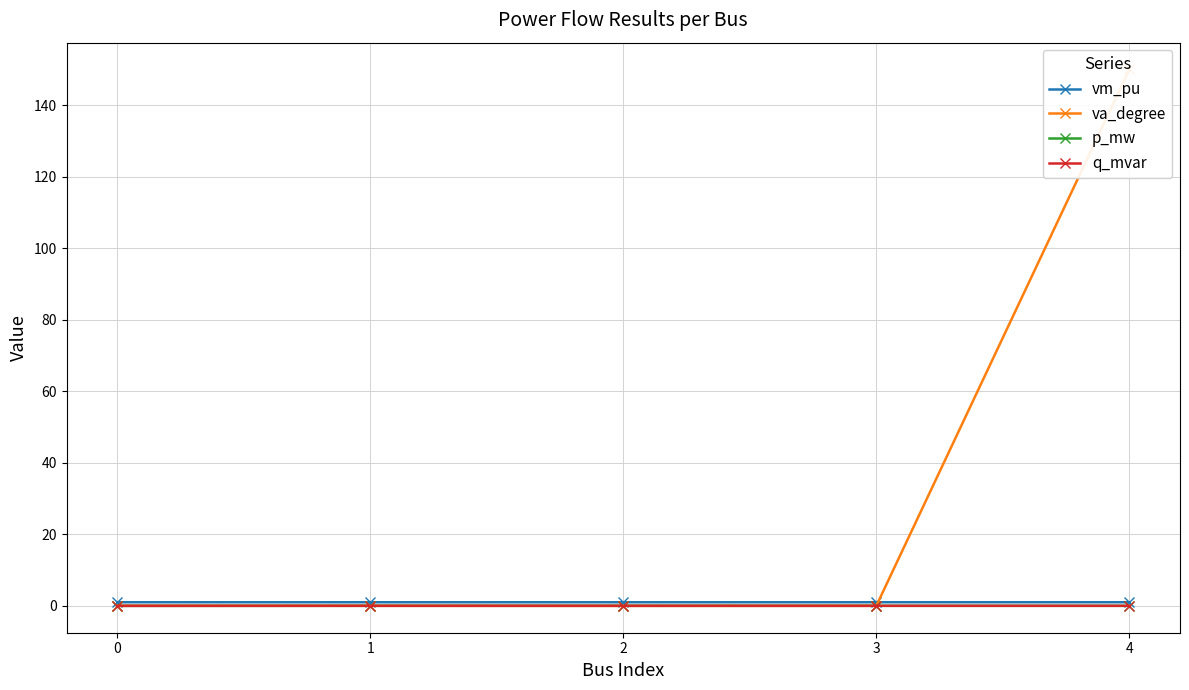

True or false: p_mw and vm_pu cross at least once.

False